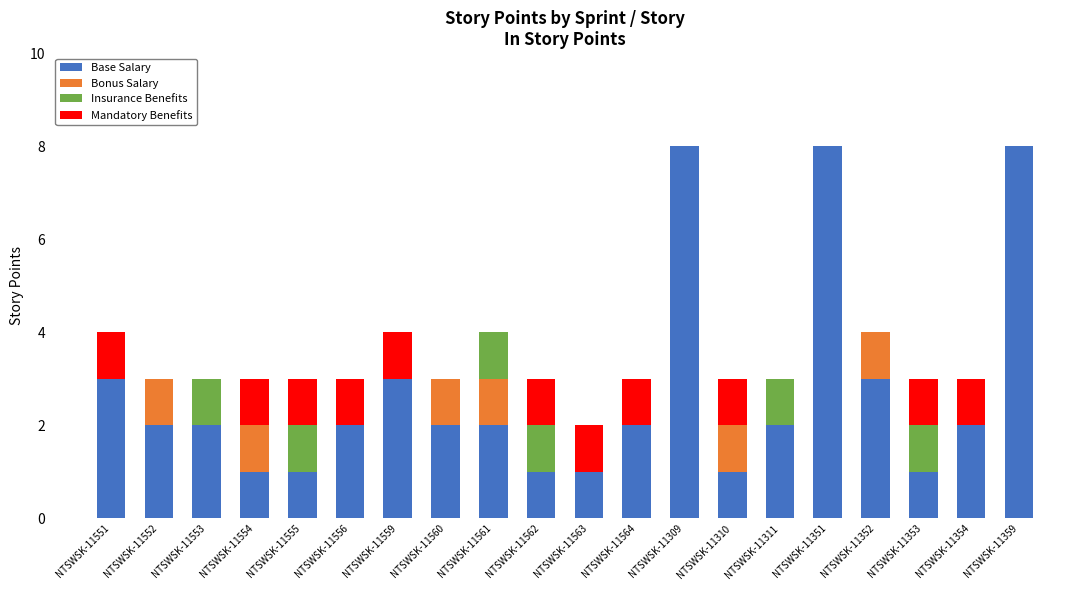

Does the chart contain stacked bars?

Yes